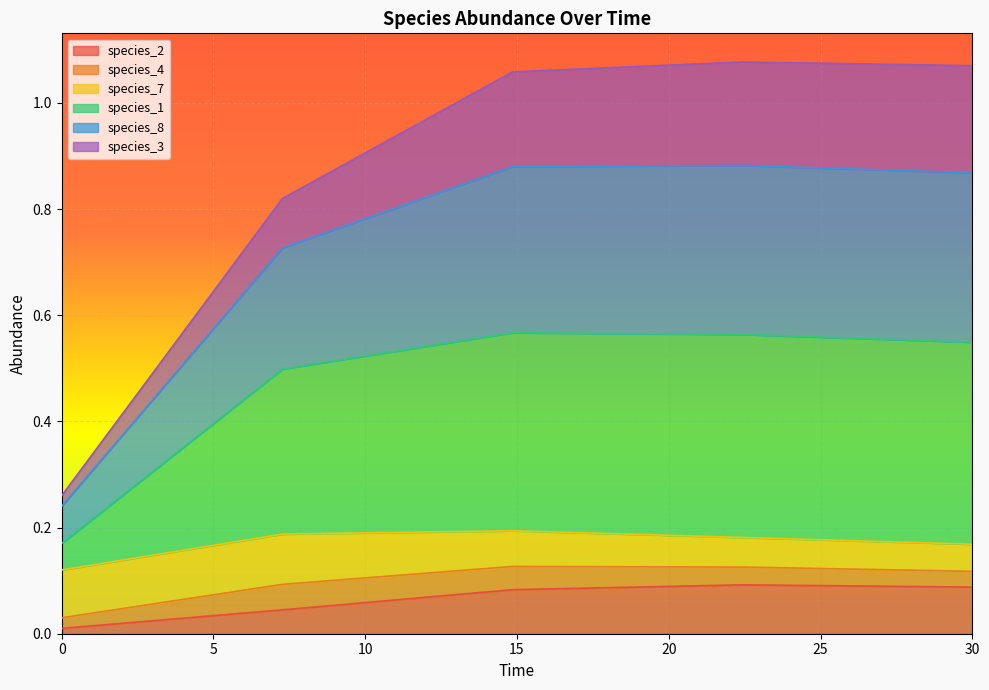

The species_2 series shows 0.0 at 0.0. True or false?

False